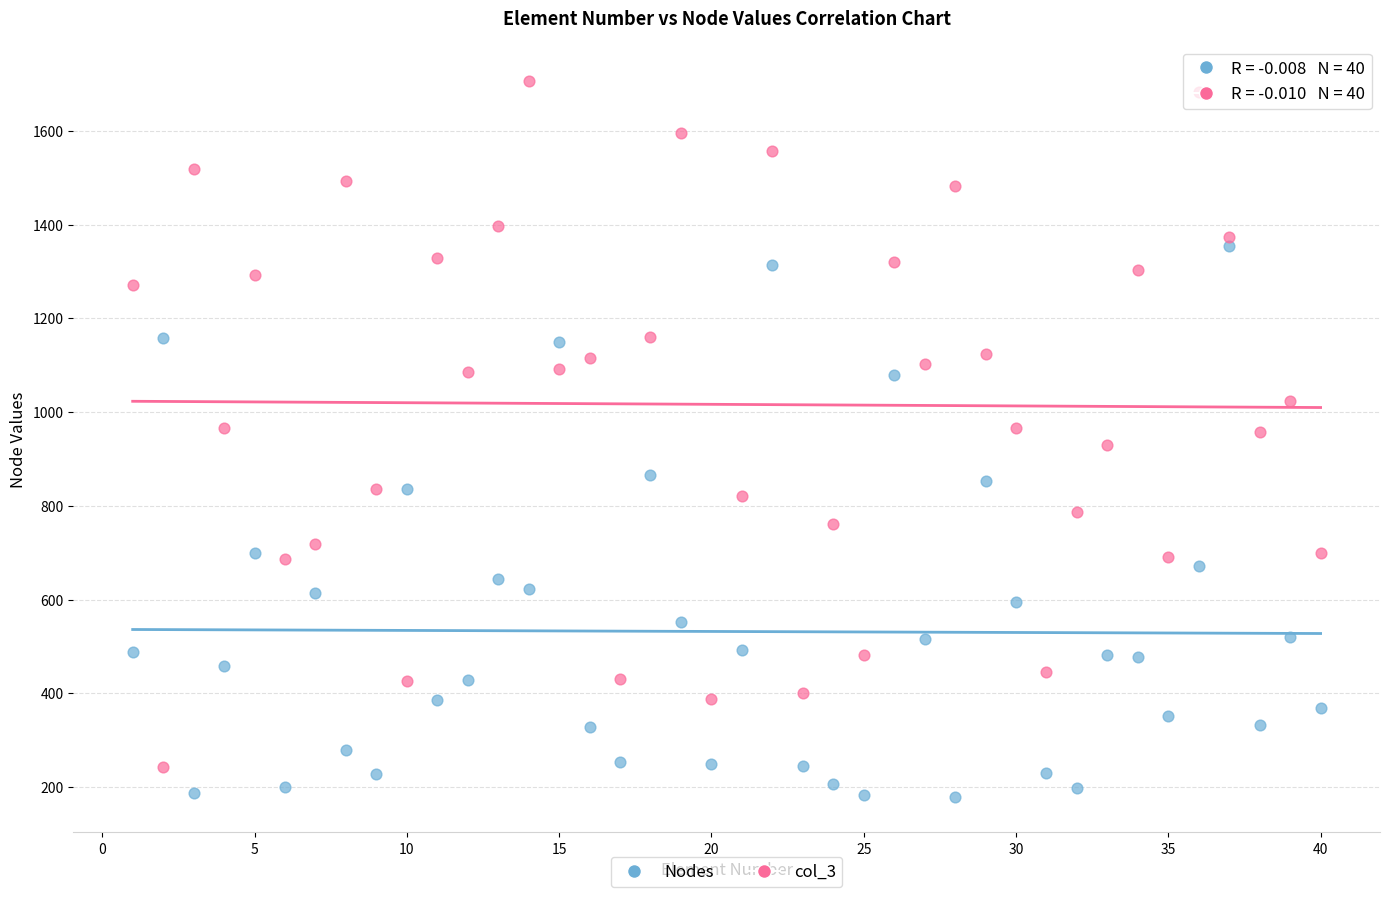

Which series contains the highest Y value?

col_3